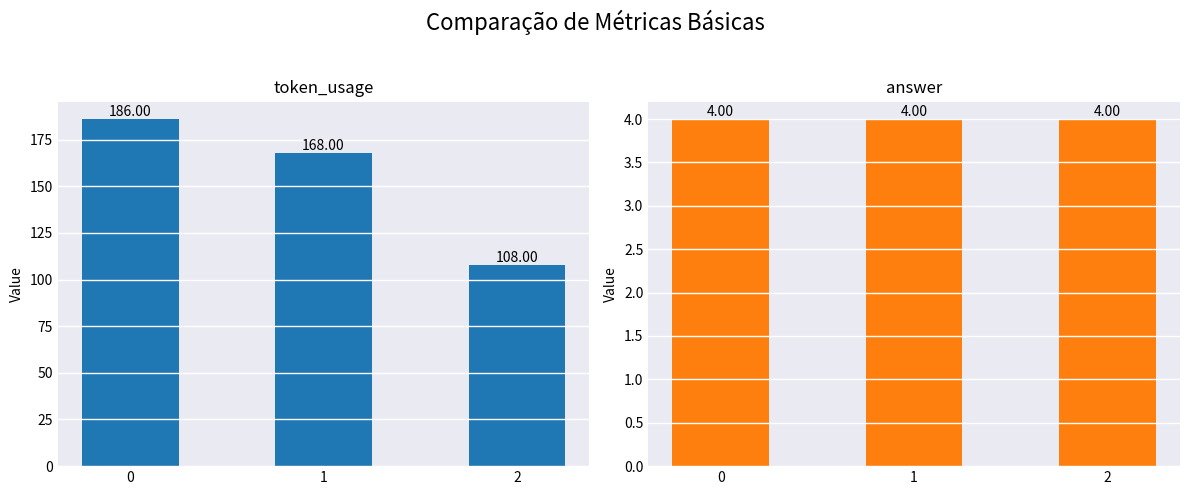

Reading right to left, what are all the values shown in this chart?

token_usage: 2=108	1=168	0=186
answer: 2=4	1=4	0=4